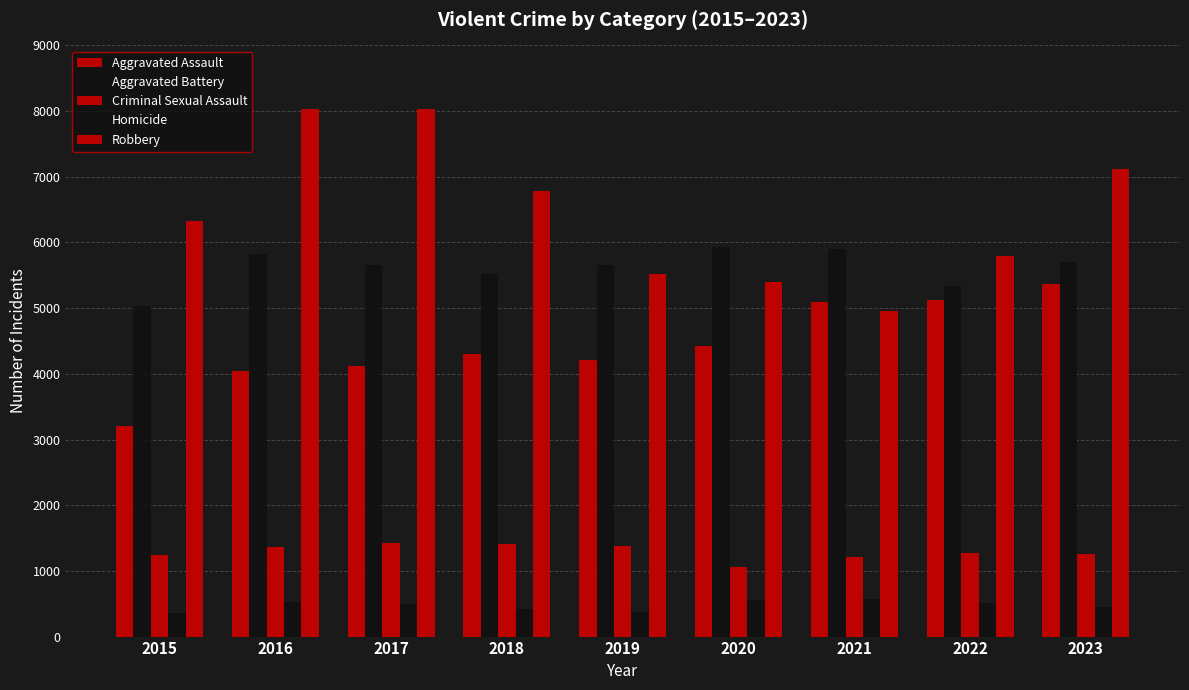

At which category is the sum across all series the highest?

2023